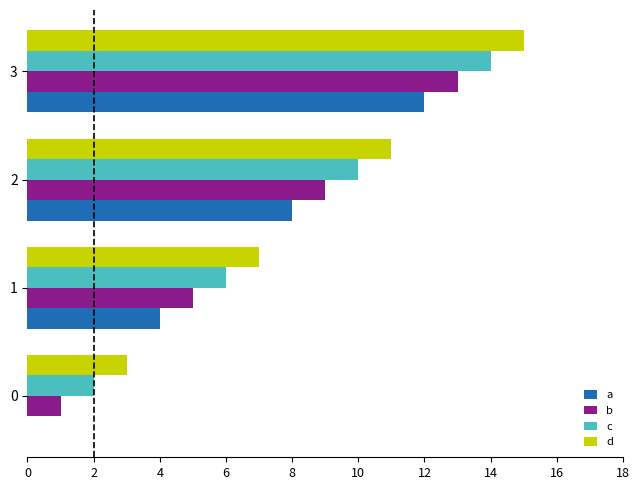

Which series has the largest total across all categories?

d